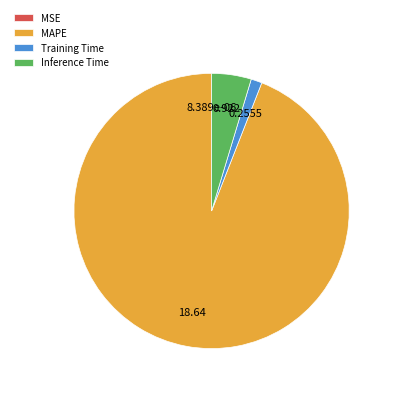

Which slice is the largest?

MAPE